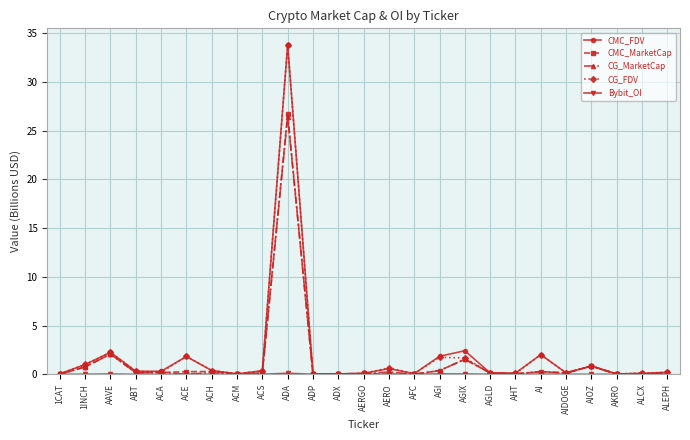

What position from the right is ACS?

17